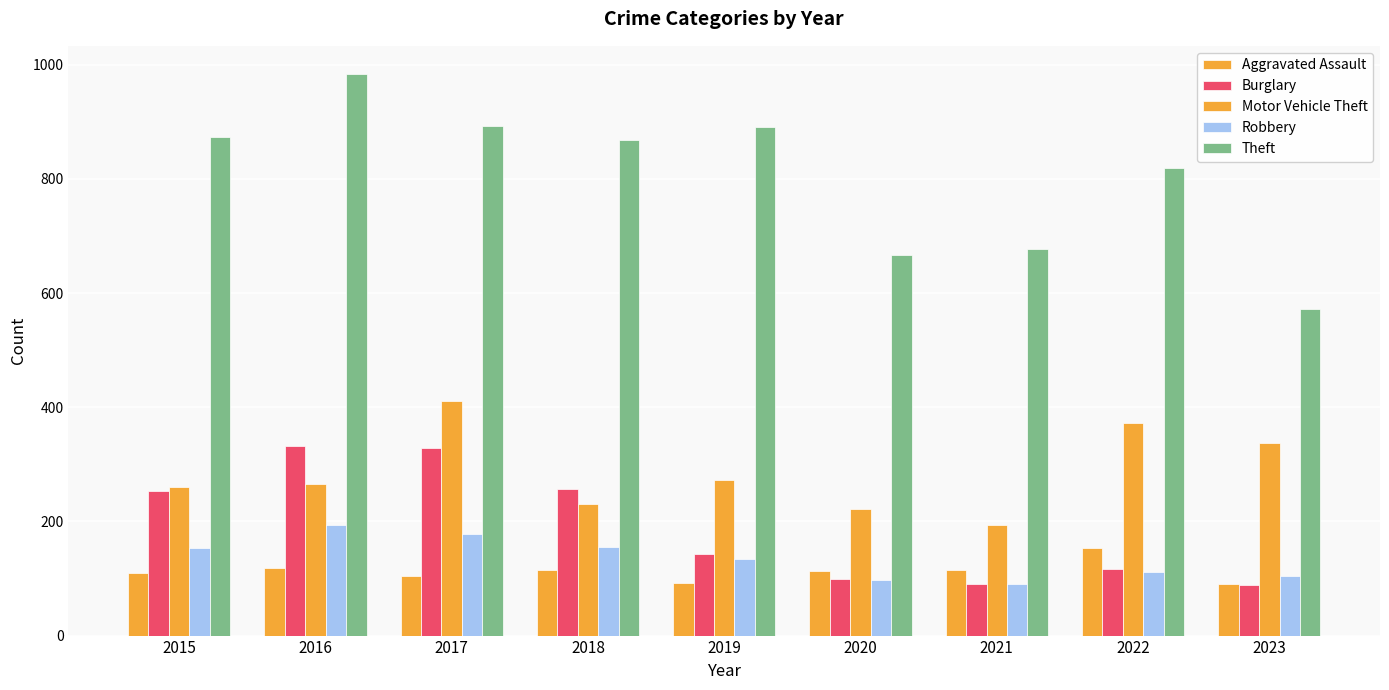

The value of Aggravated Assault at 2017 is 155. True or false?

False